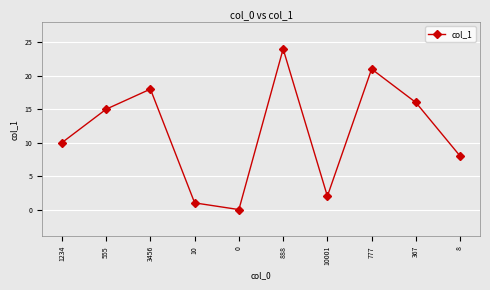

What is the sum of all values?

115